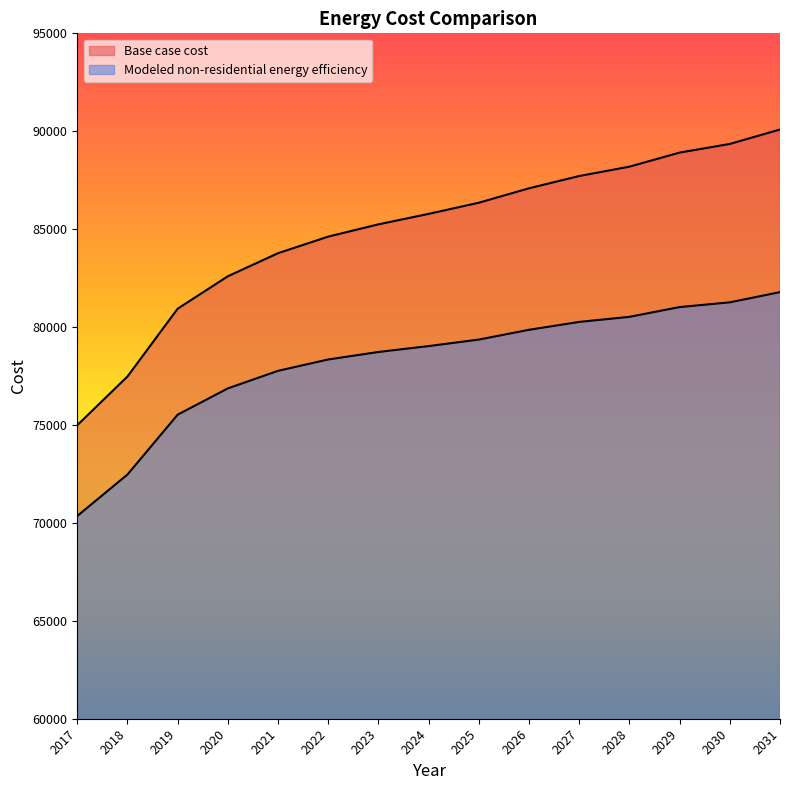

True or false: Modeled non-residential energy efficiency has more than 0 points higher than both neighbors.

False